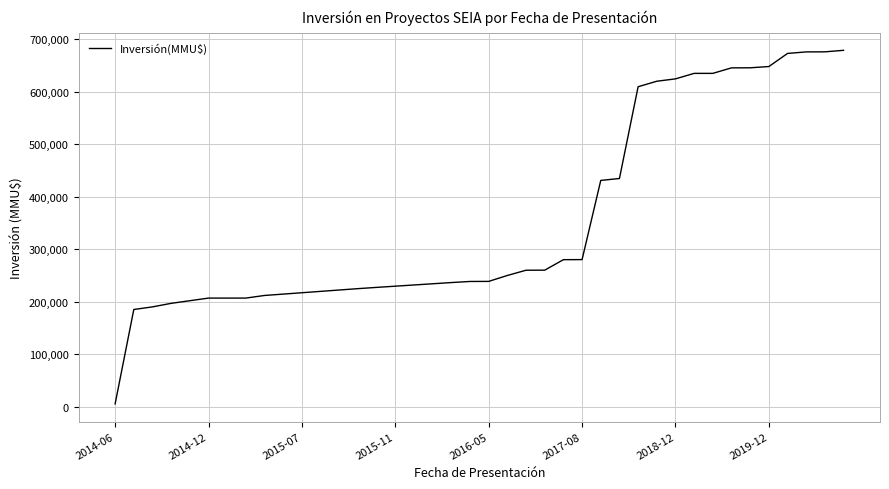

How many categories are shown in the chart?

40